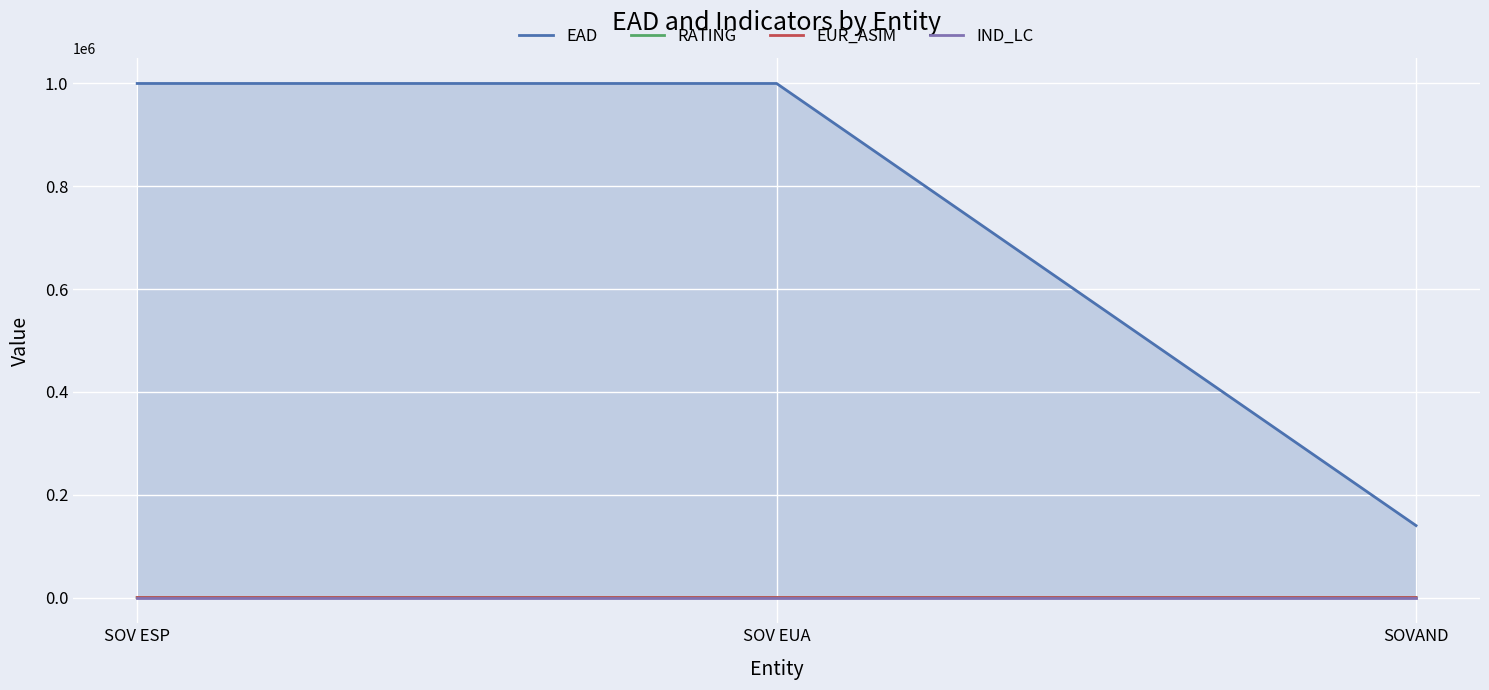

What is the difference between the maximum and minimum values in the EUR_ASIM series?

1